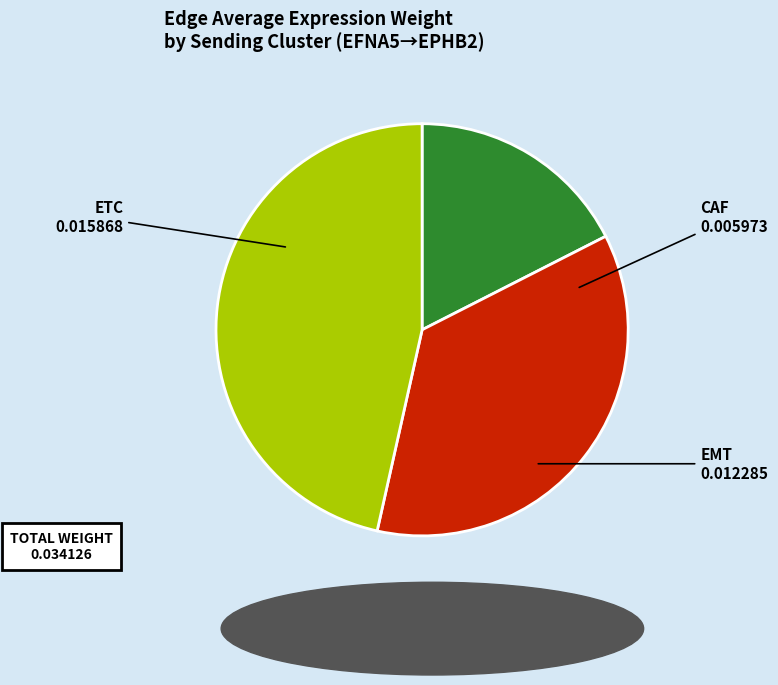

Does any single category account for the majority?

No